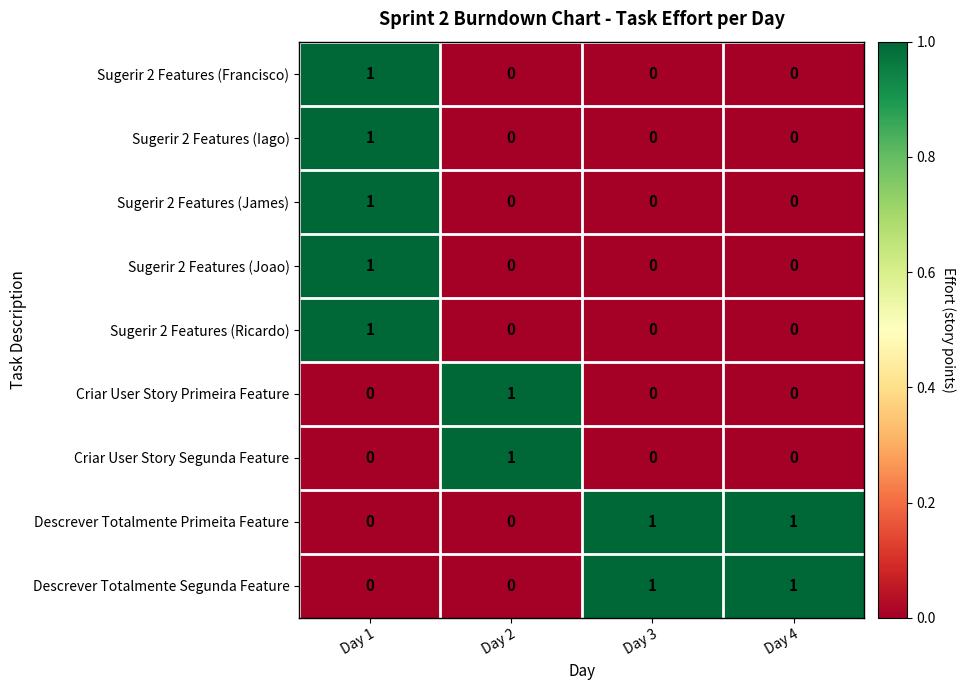

How many data points in Sugerir 2 Features (Iago) are above 0?

1